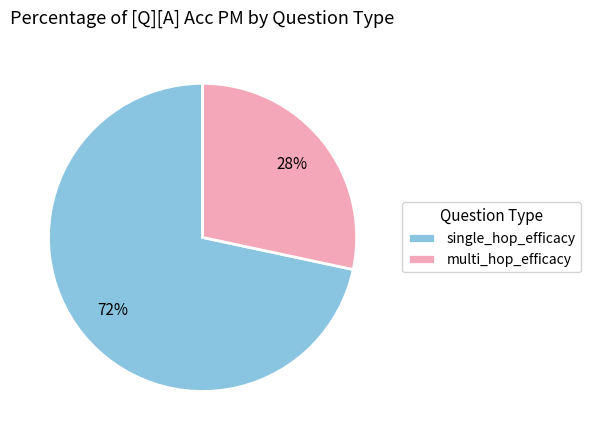

The multi_hop_efficacy slice represents 18% of the pie. True or false?

False